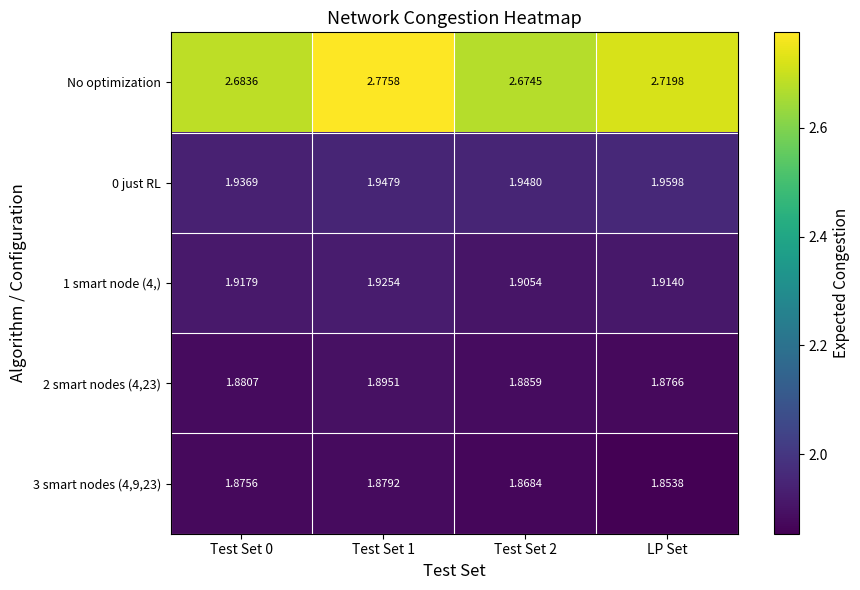

Which series has the widest spread of values?

No optimization